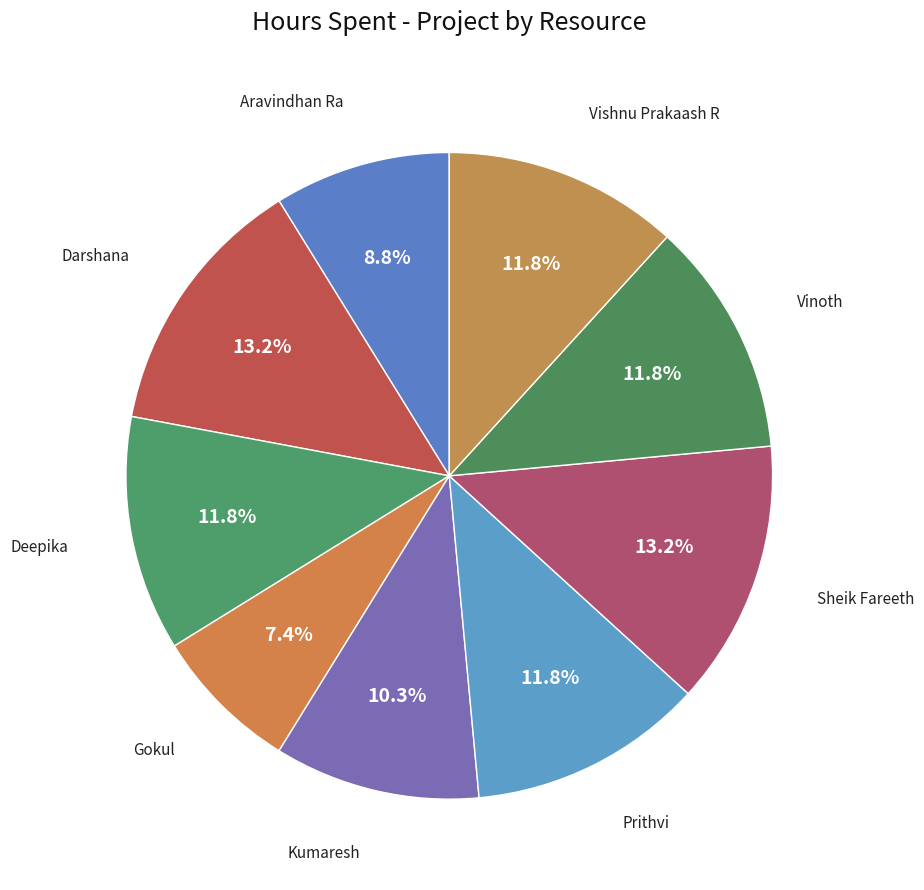

How many slices are in this pie chart?

9